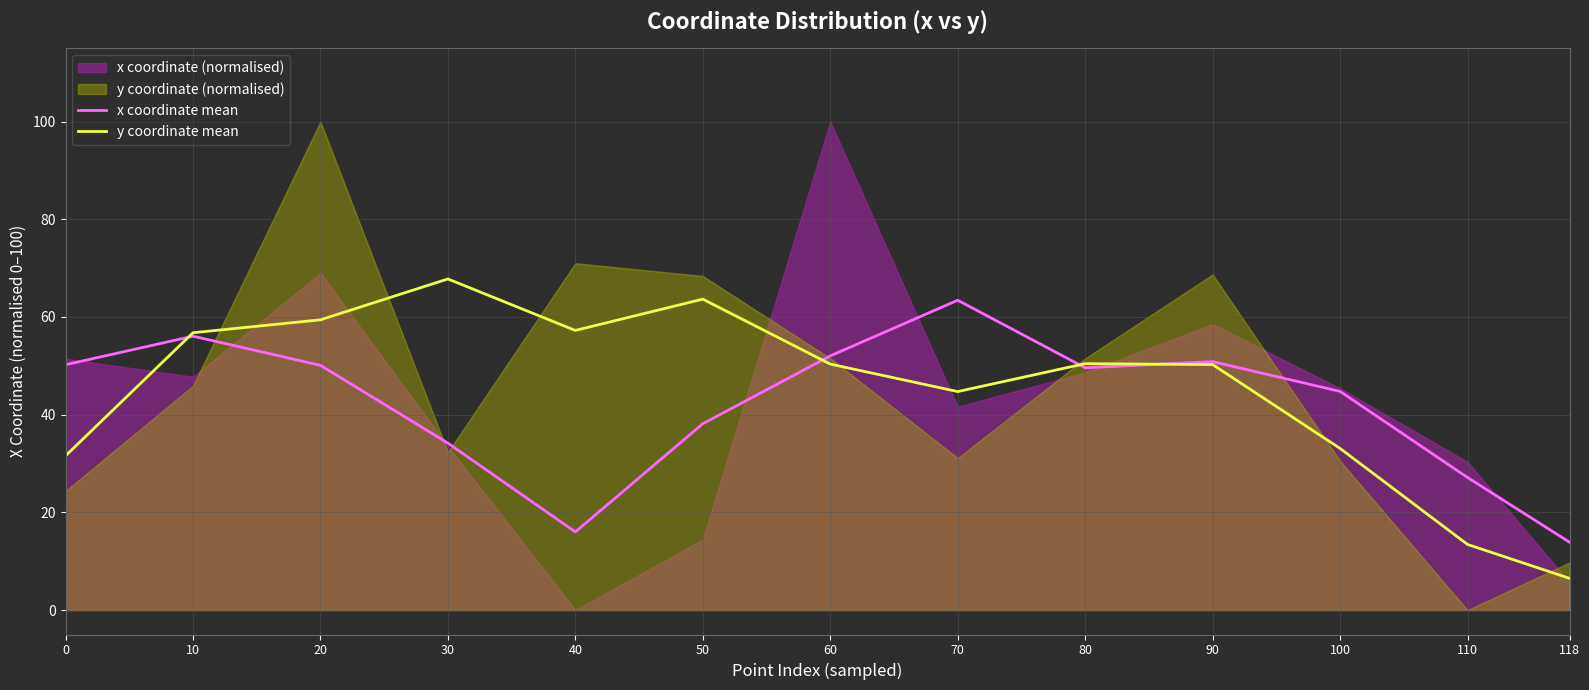

Which category has the highest value in the x coordinate mean series?

70